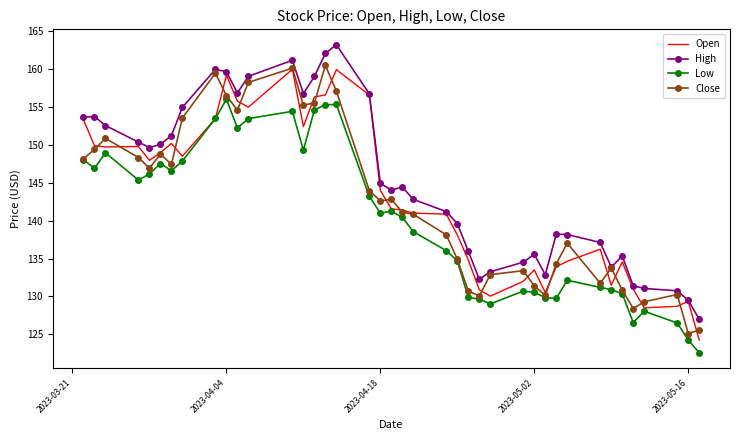

Which series has the largest total across all categories?

High